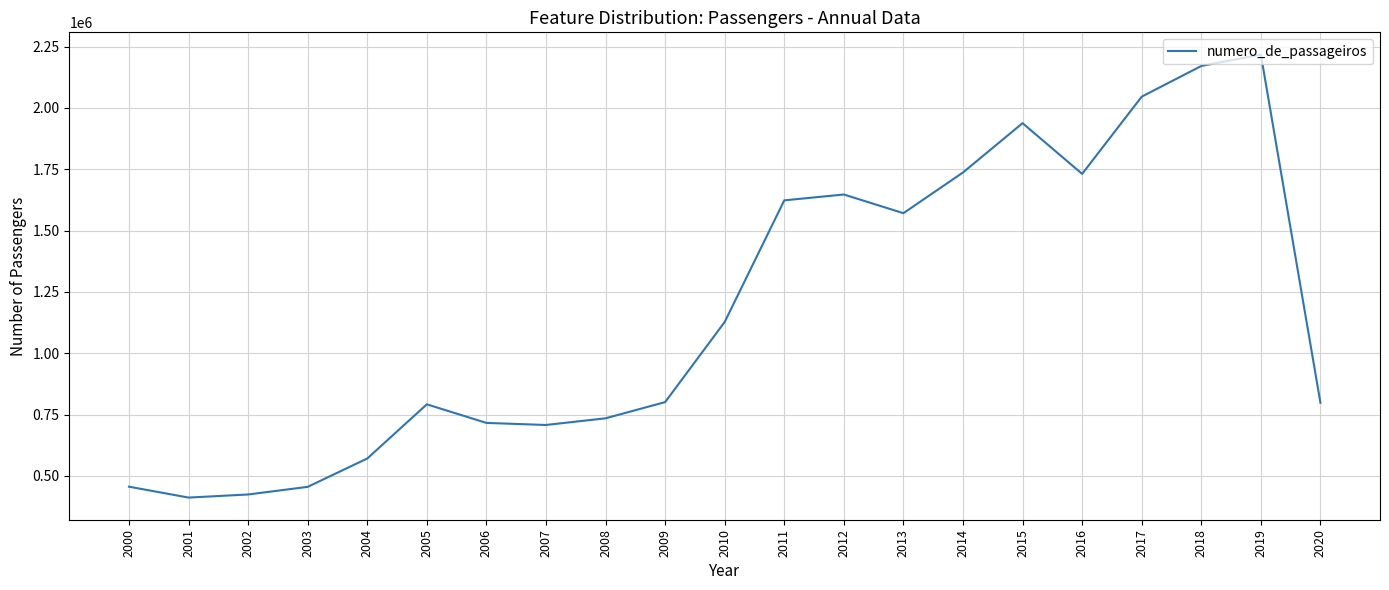

True or false: the data shows 2217826 at 2019.

True